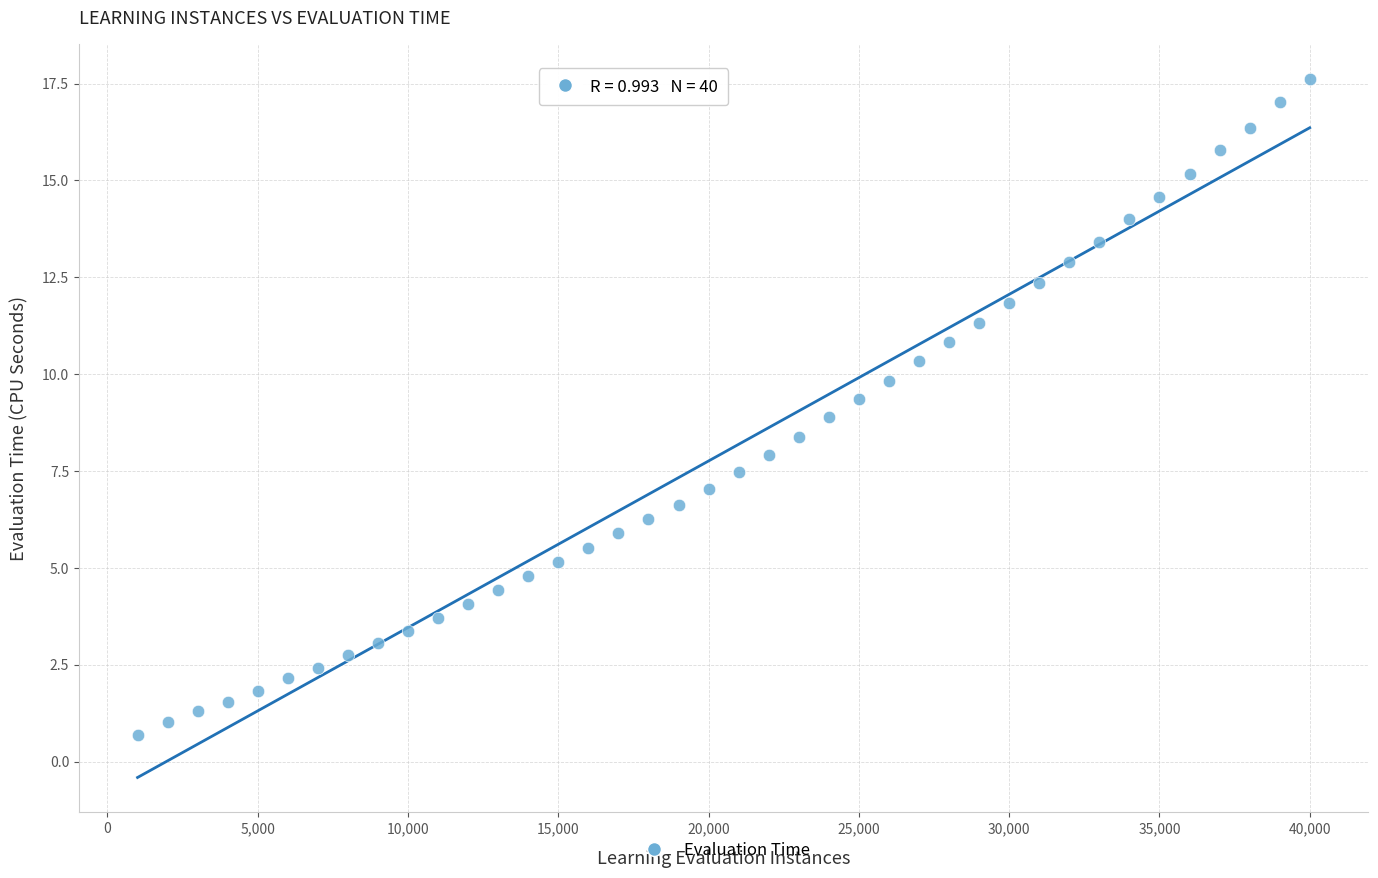

What is the range of X values (max minus min)?

39000.0